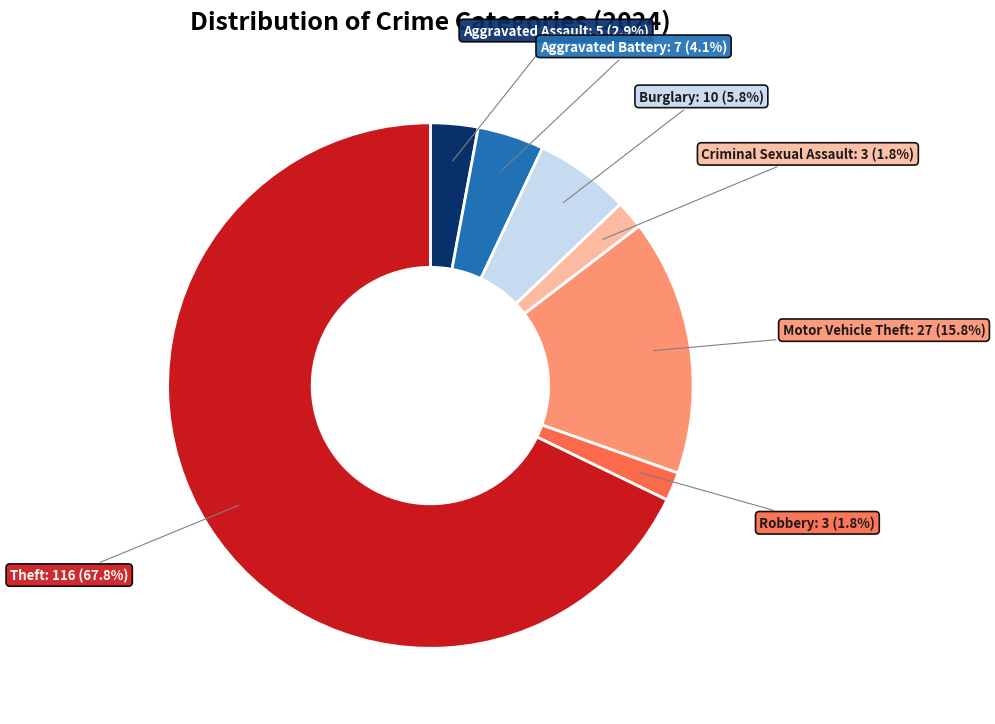

To the nearest percent, what percentage of the pie is Aggravated Assault?

3%